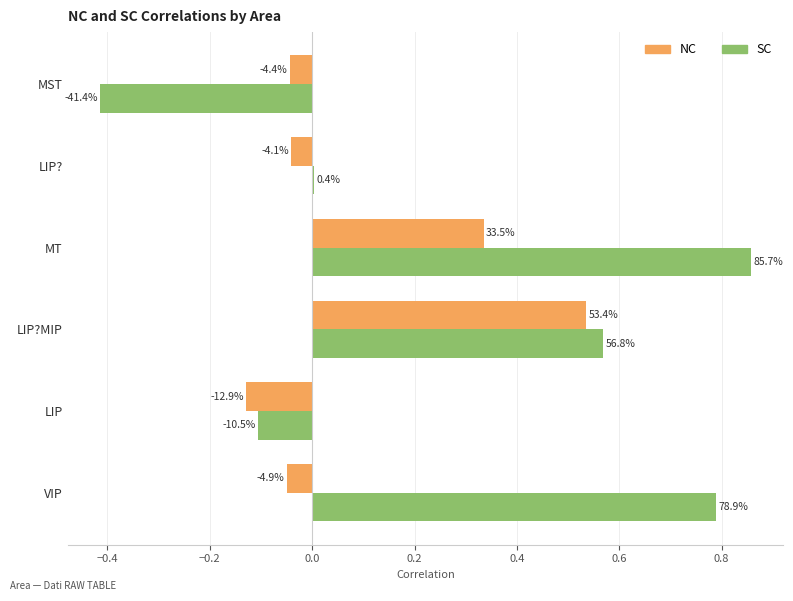

What are all the series names shown in the legend?

NC, SC